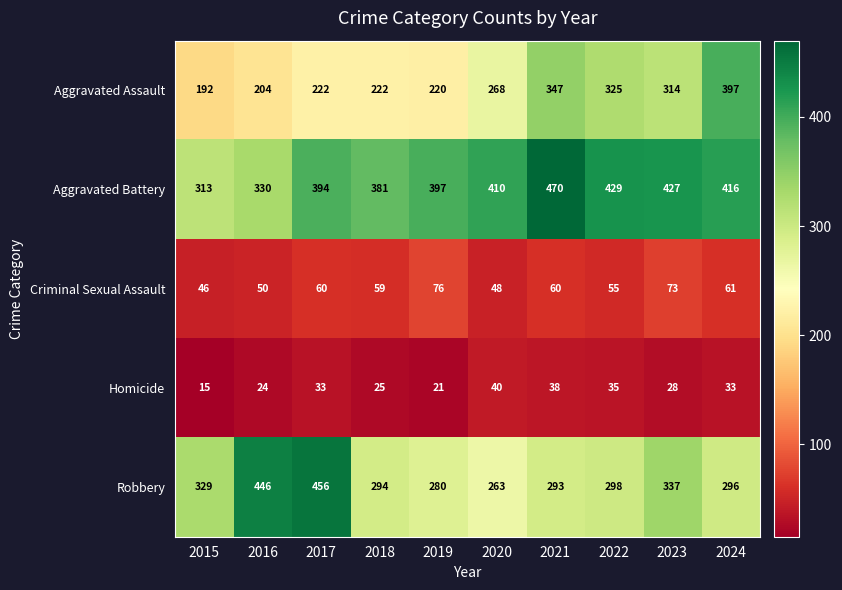

Which series has the widest spread of values?

Aggravated Assault